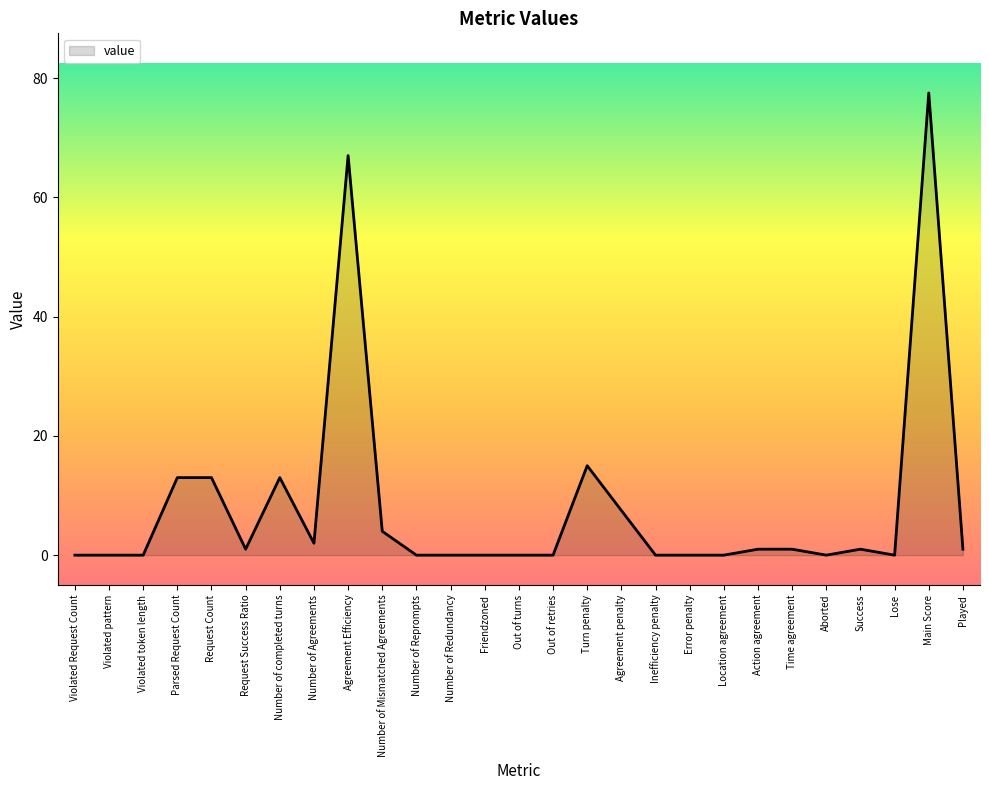

The chart shows a value of 0.0 at Violated Request Count. True or false?

True